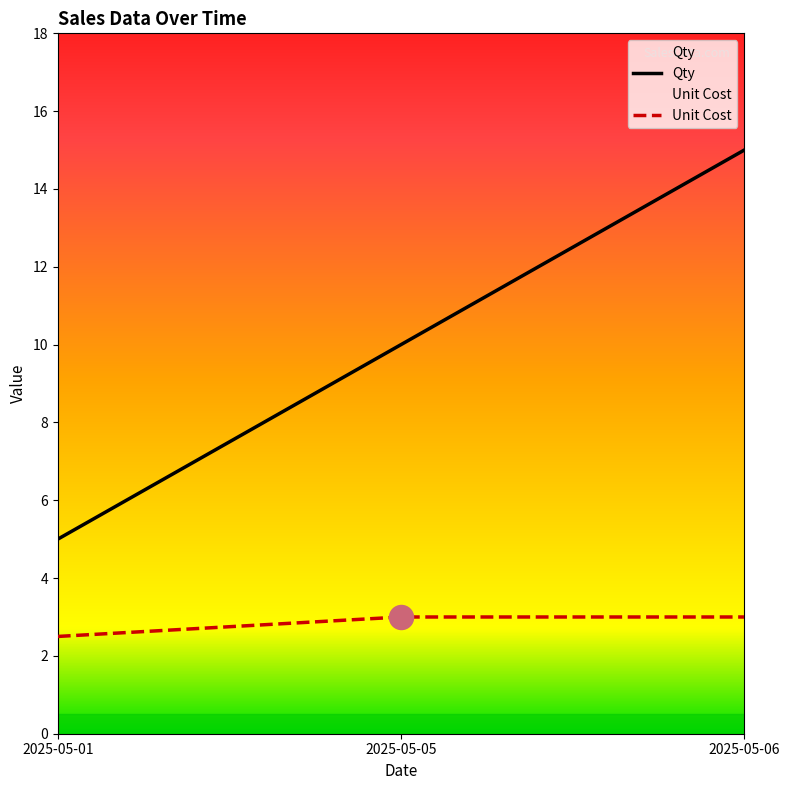

Which series has the largest total across all categories?

Qty